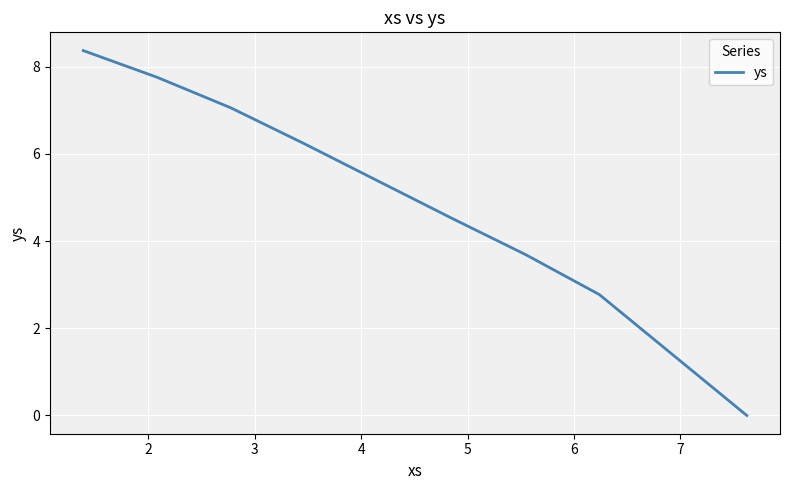

Is this an area chart (filled region under the line)?

No